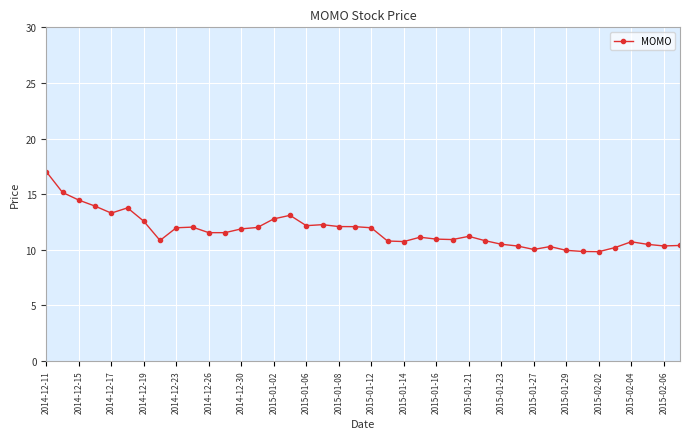

What is the greatest value displayed?

17.0